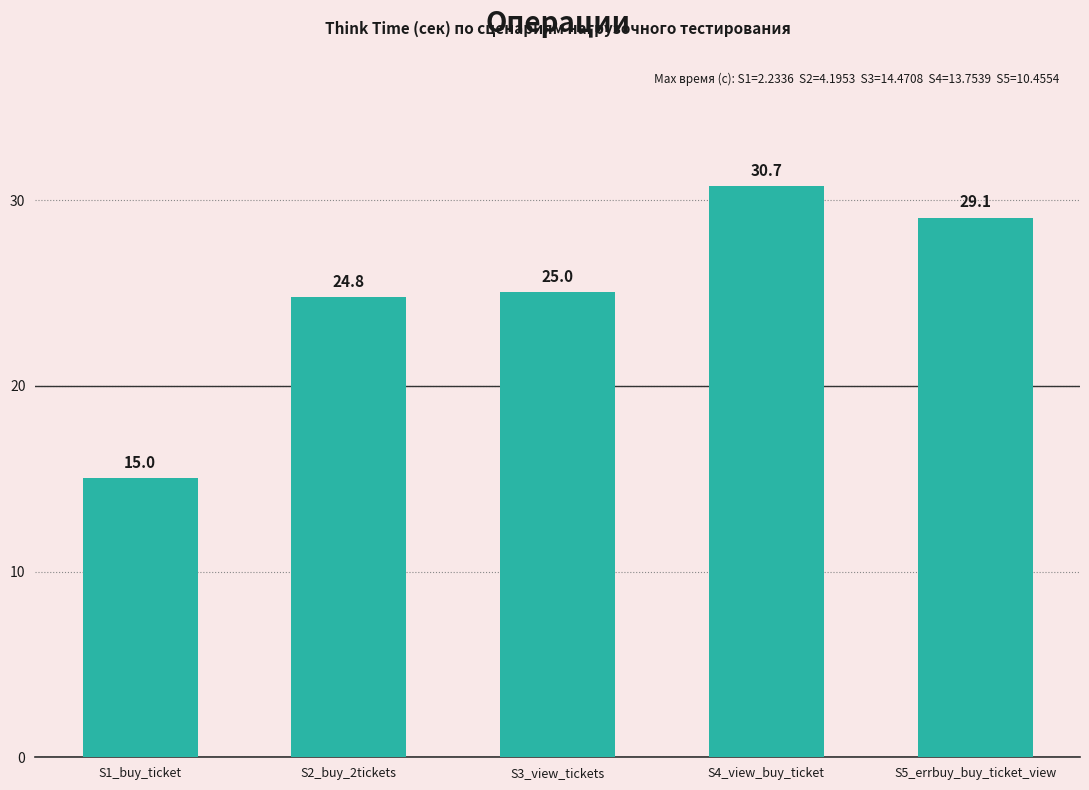

Rank the categories by value from highest to lowest.

S4_view_buy_ticket, S5_errbuy_buy_ticket_view, S3_view_tickets, S2_buy_2tickets, S1_buy_ticket